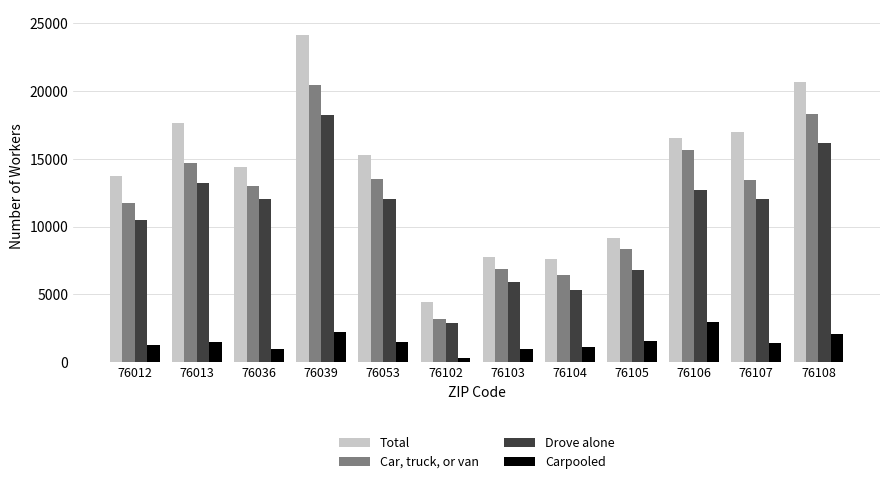

True or false: Total has a value of 9144 at 76105.

True